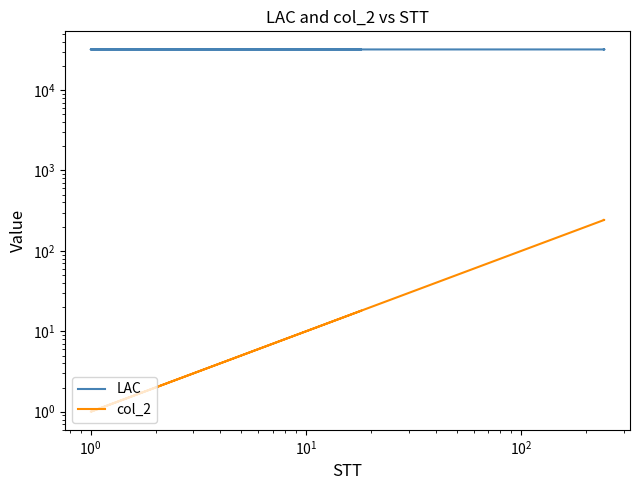

True or false: LAC has a value of 32001 at $\mathdefault{10^{0}}$.

True